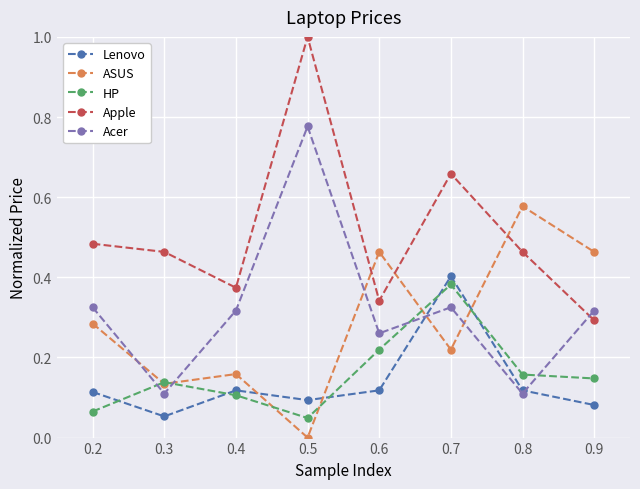

What is the sum of all ASUS values?

2.3